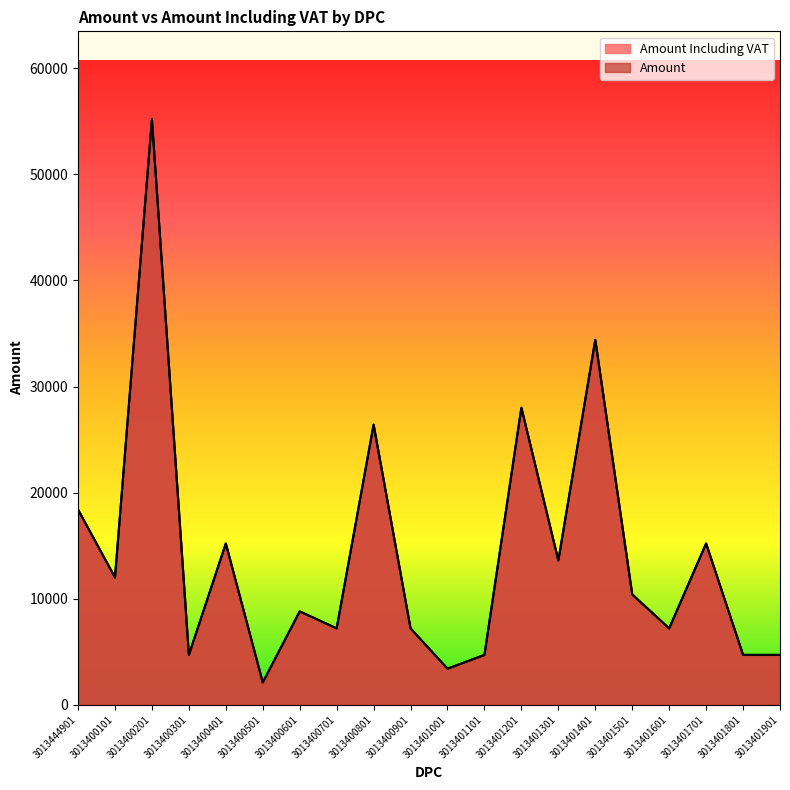

What is the sum of the Amount Including VAT values at 3013400901 and 3013400401?

22400